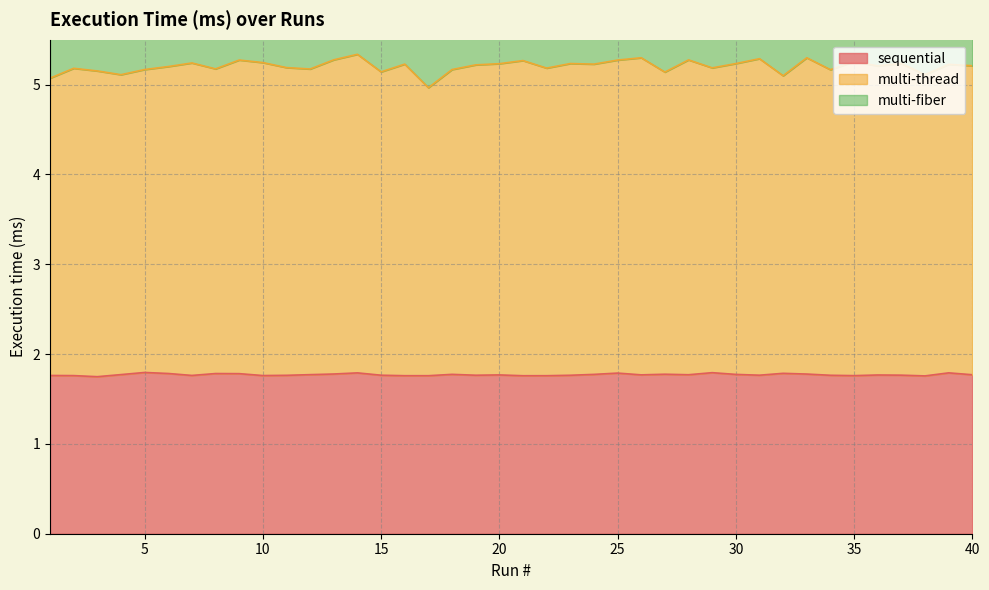

What is the value of the multi-thread point at the 30th from the left?

5.2